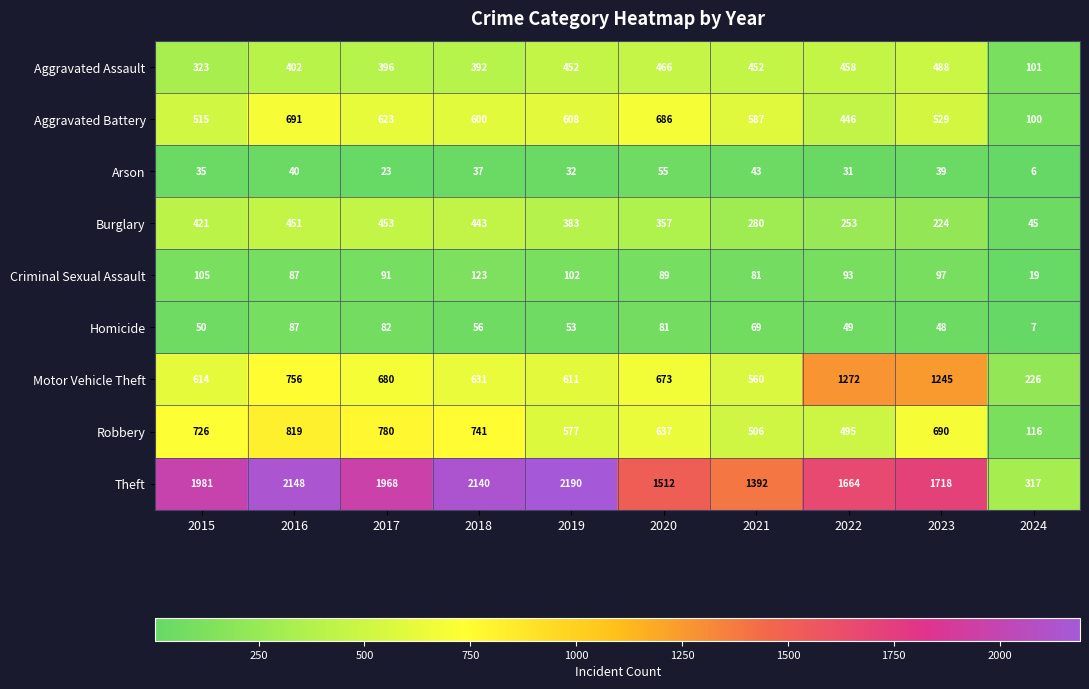

What is the difference between the highest and lowest values at 2019?

2158